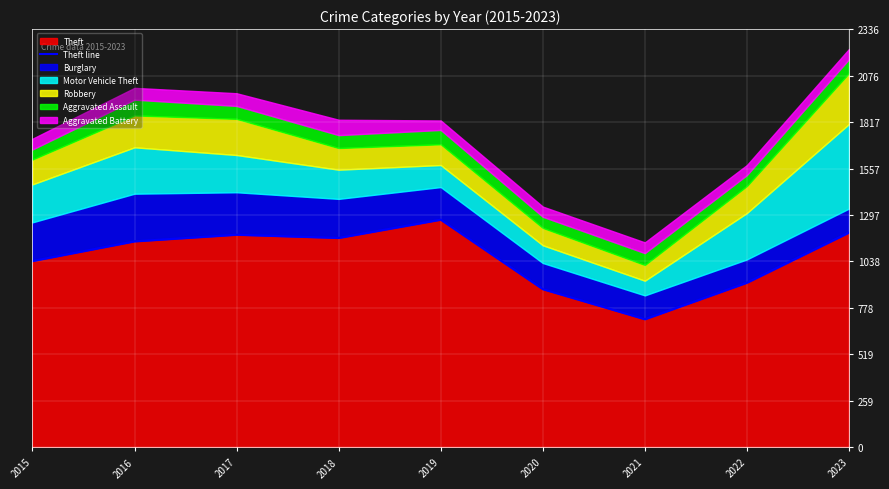

At which category does the data reach its first local valley?

2018